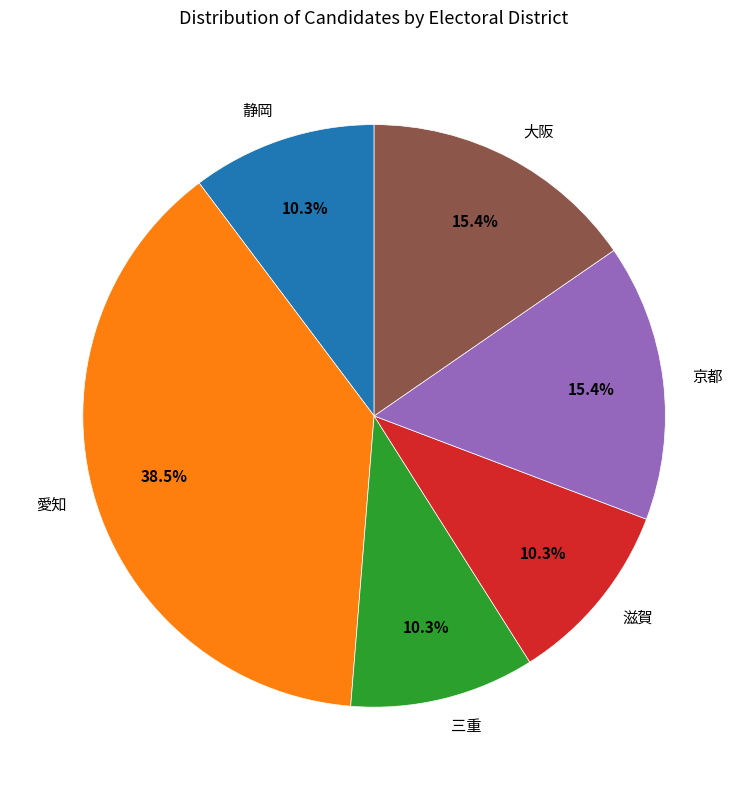

How many slices are in this pie chart?

6